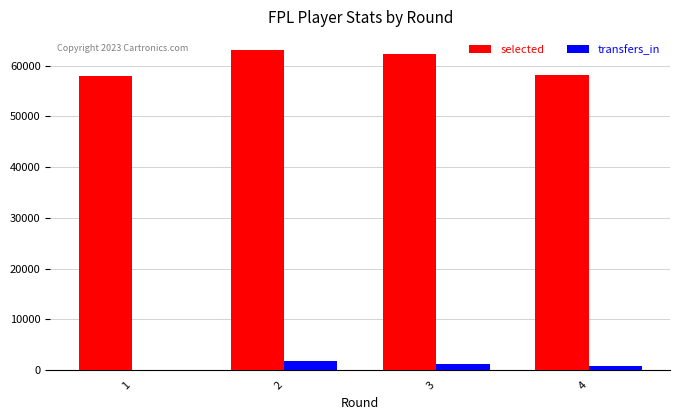

Which category has the highest value in the transfers_in series?

2